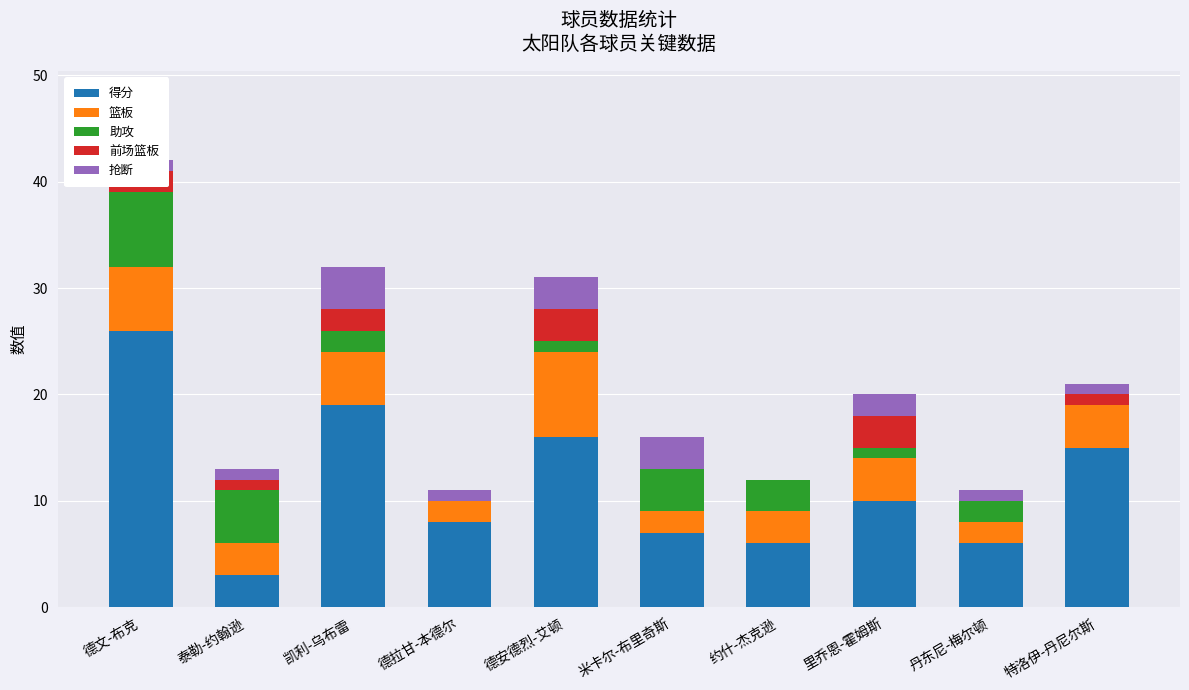

What are all the series names shown in the legend?

得分, 篮板, 助攻, 前场篮板, 抢断